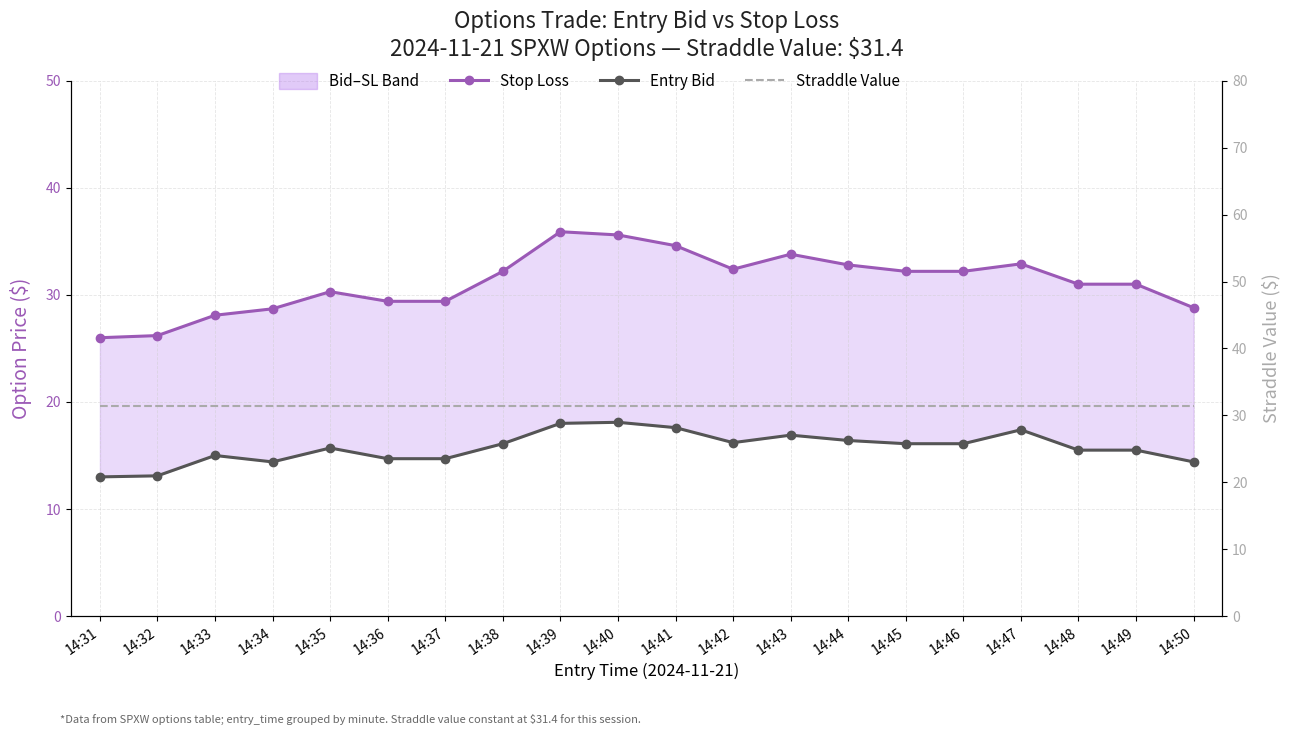

How many data points in Entry Bid are less than 16?

10